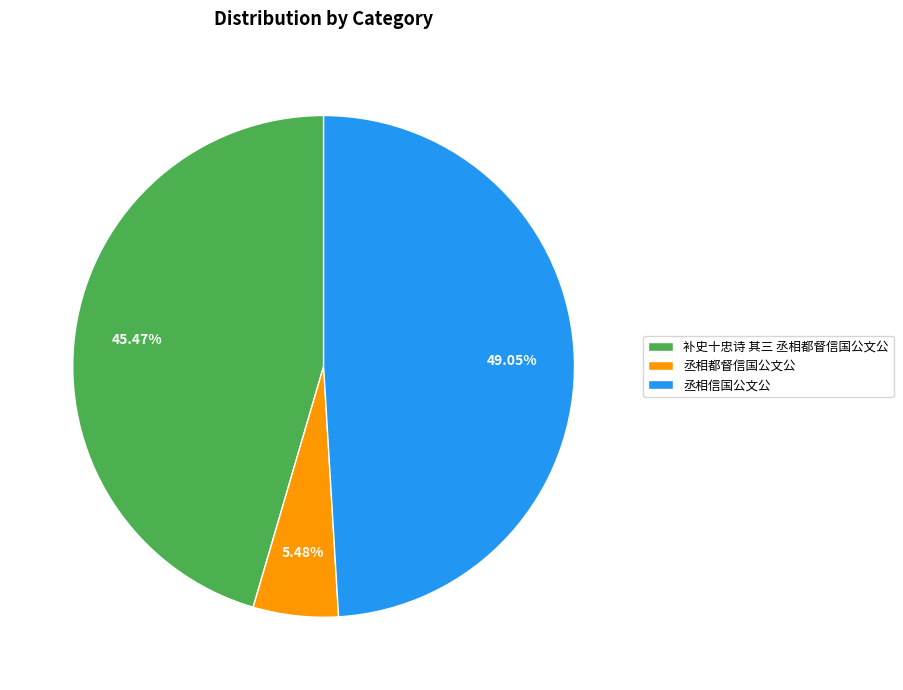

Which slice is the largest?

丞相信国公文公